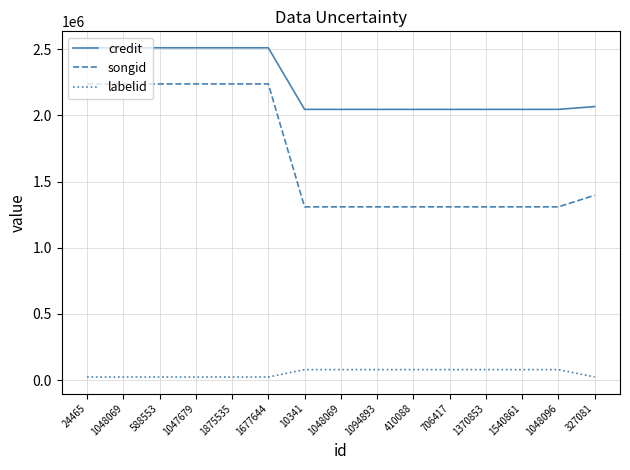

What is the average value of the songid series?

1686317